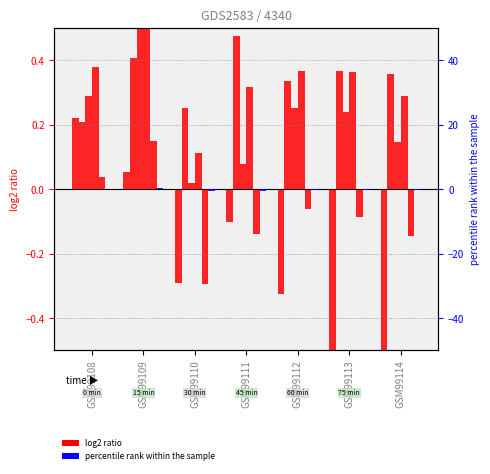

What is the difference between the col_3 values at GSM99111 and GSM99114?

0.1